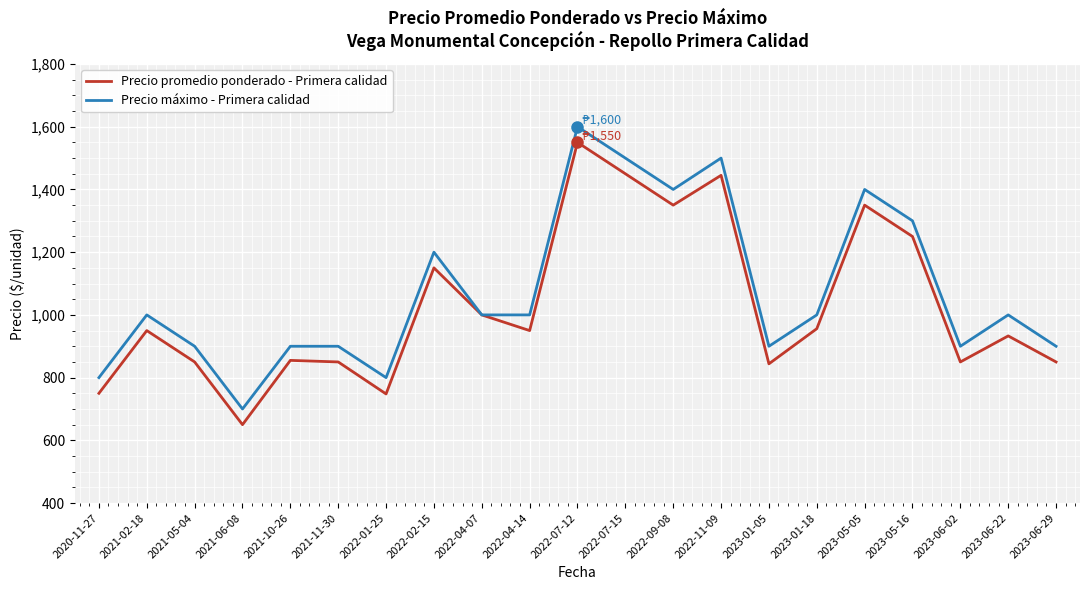

Is the value of Precio máximo - Primera calidad at 2021-10-26 greater than the value of Precio promedio ponderado - Primera calidad at 2023-01-05?

Yes